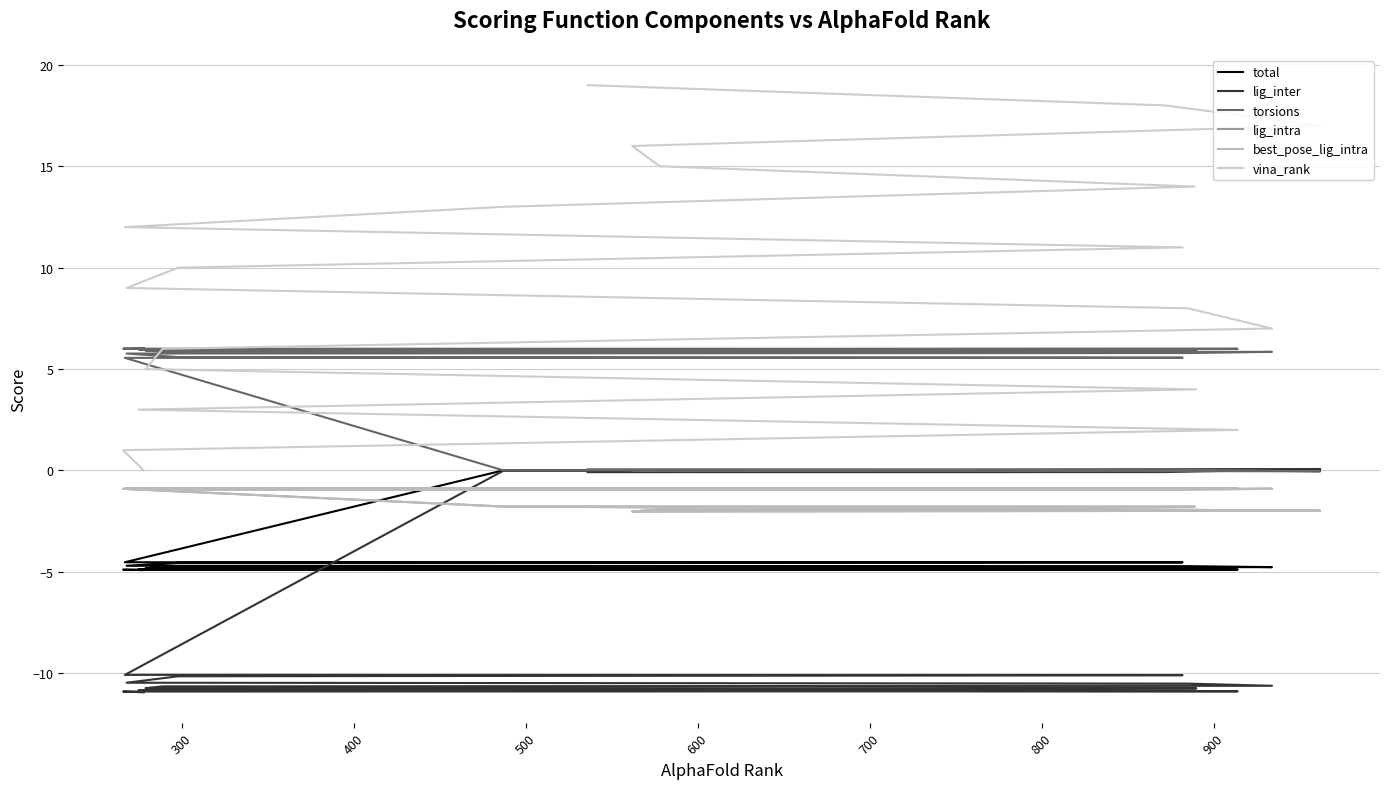

True or false: lig_intra has more than 1 points higher than both neighbors.

True